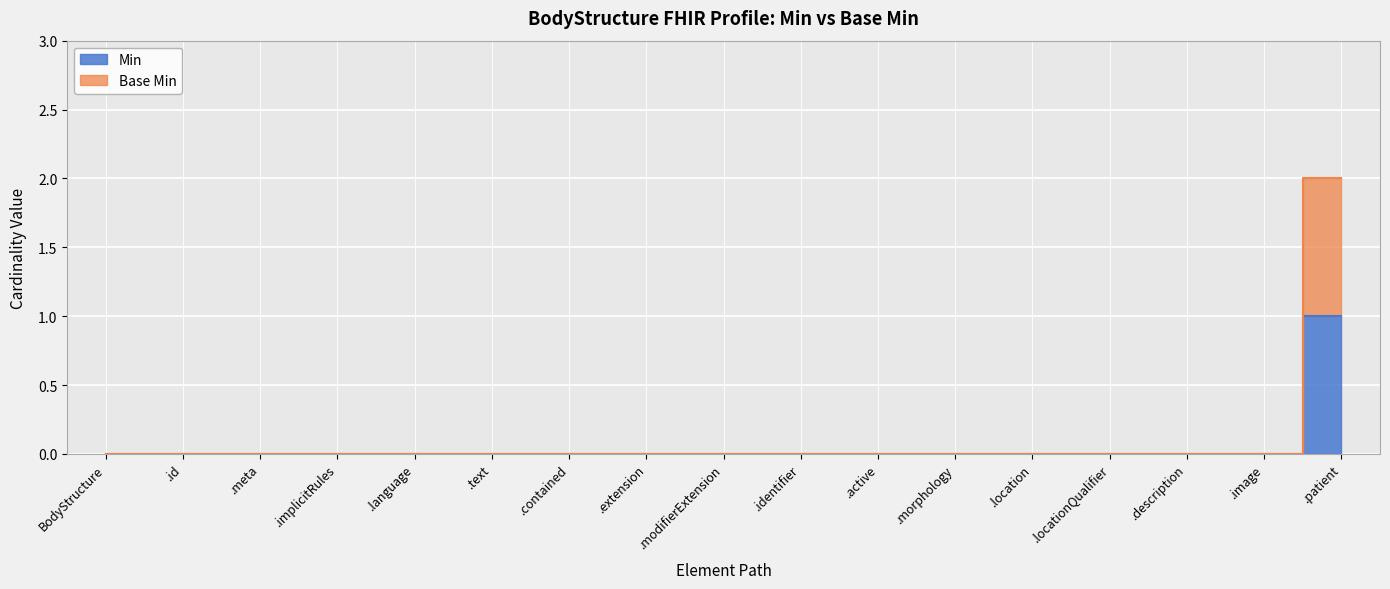

What position from the left is .implicitRules?

4